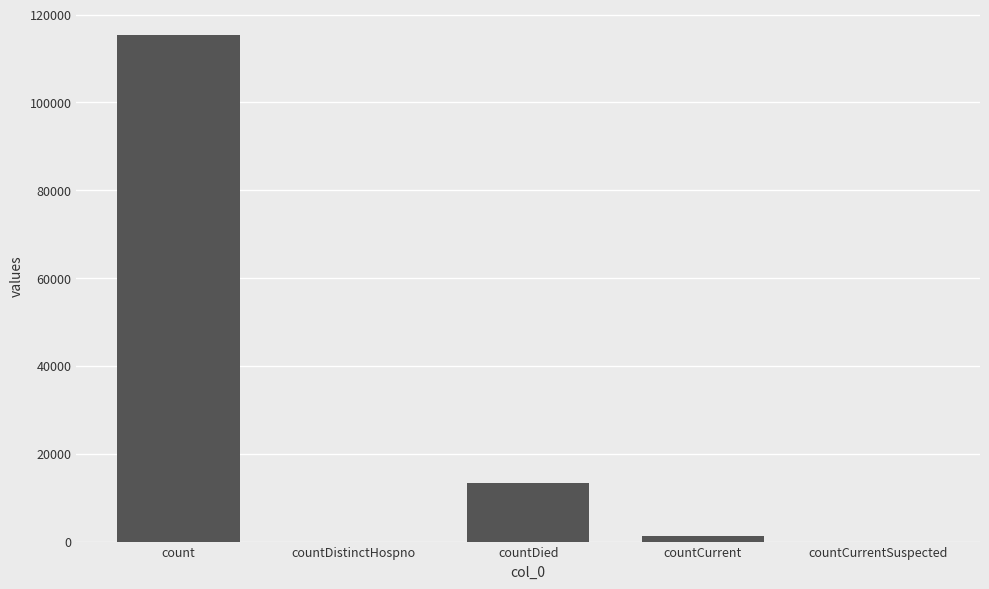

Reading left to right, list all the values displayed in this chart.

115379	0	13343	1383	0